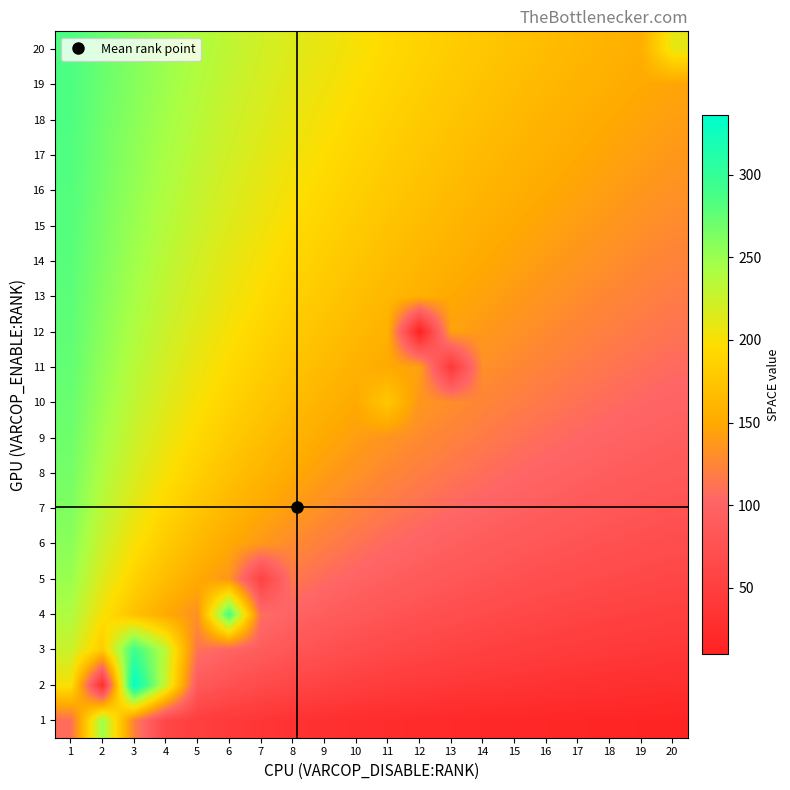

How many categories are shown in the chart?

20